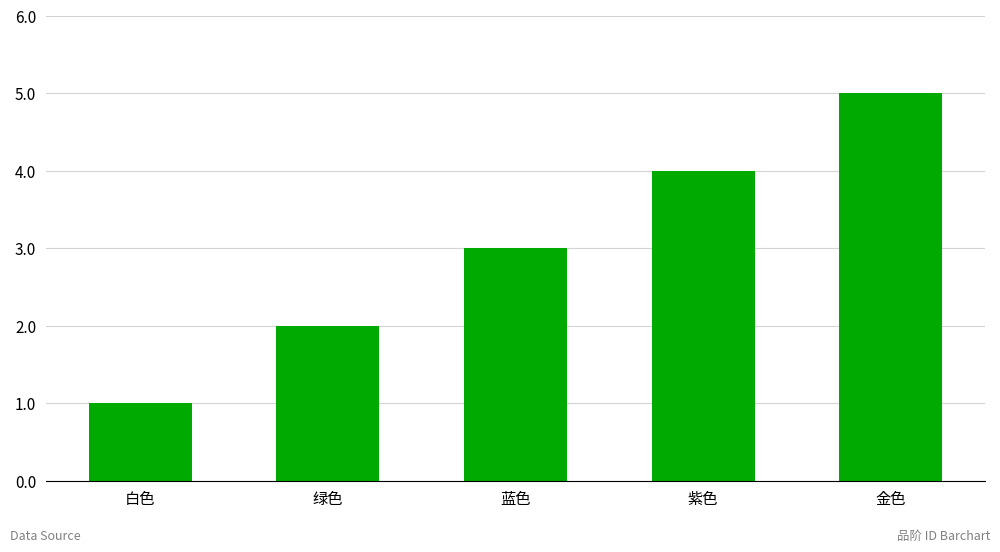

What is the sum of the values at 蓝色 and 金色?

8